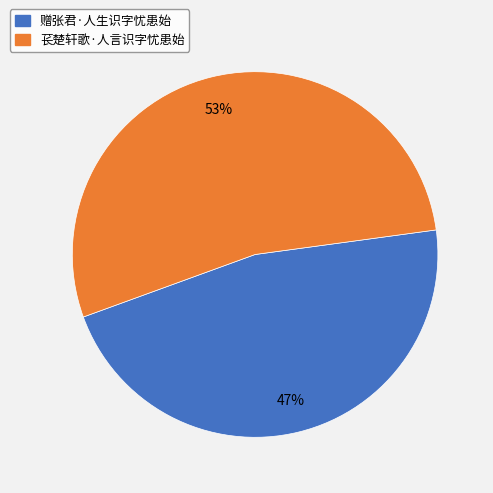

Rank the categories by value from lowest to highest.

赠张君·人生识字忧患始, 苌楚轩歌·人言识字忧患始